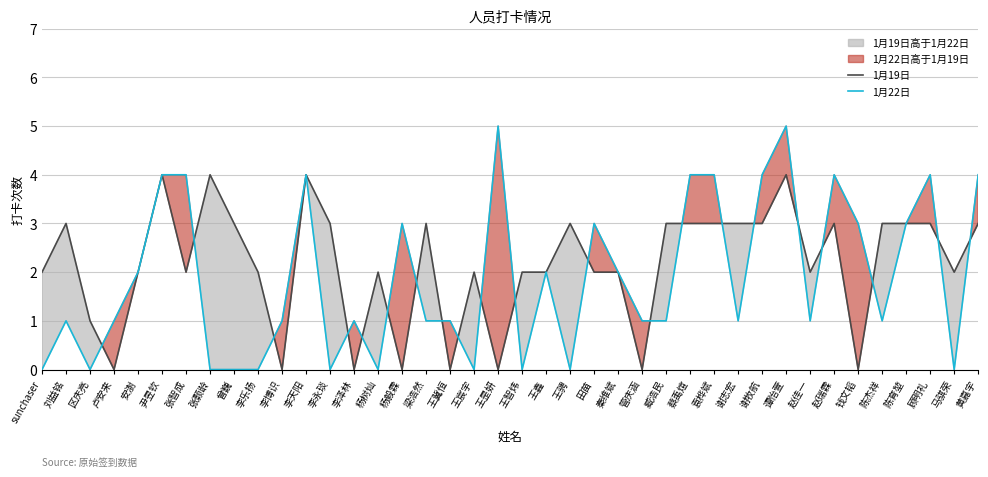

Reading left to right, extract all data points from this chart.

1月19日: sunchaser=2	刘益铭=3	区庆亮=1	卢安来=0	安澍=2	尹昱钦=4	张智成=2	张颢龄=4	曾巍=3	李乐扬=2	李博识=0	李天阳=4	李永琰=3	李泽林=0	杨树灿=2	杨毅霖=0	梁浩然=3	王冀恒=0	王宸宇=2	王昰妍=0	王智炜=2	王鑫=2	王骋=3	田苗=2	秦维斌=2	管庆涵=0	臧浩民=3	蔡禹煊=3	袁桦斌=3	谢志宏=3	谢牧航=3	谭怡萱=4	赵佳一=2	赵瑞霖=3	钱文韬=0	陈杰祥=3	陈育堃=3	顾明礼=3	马骐荣=2	黄嘉宇=3
1月22日: sunchaser=0	刘益铭=1	区庆亮=0	卢安来=1	安澍=2	尹昱钦=4	张智成=4	张颢龄=0	曾巍=0	李乐扬=0	李博识=1	李天阳=4	李永琰=0	李泽林=1	杨树灿=0	杨毅霖=3	梁浩然=1	王冀恒=1	王宸宇=0	王昰妍=5	王智炜=0	王鑫=2	王骋=0	田苗=3	秦维斌=2	管庆涵=1	臧浩民=1	蔡禹煊=4	袁桦斌=4	谢志宏=1	谢牧航=4	谭怡萱=5	赵佳一=1	赵瑞霖=4	钱文韬=3	陈杰祥=1	陈育堃=3	顾明礼=4	马骐荣=0	黄嘉宇=4